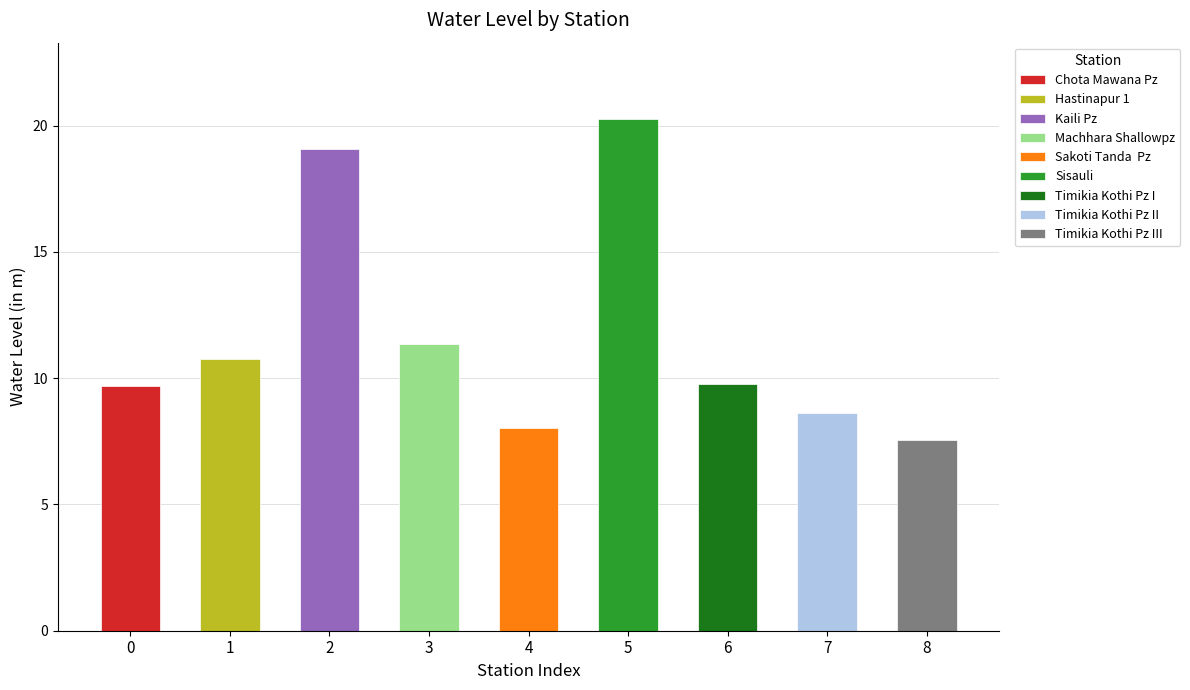

What is the difference between the maximum and minimum values?

12.7